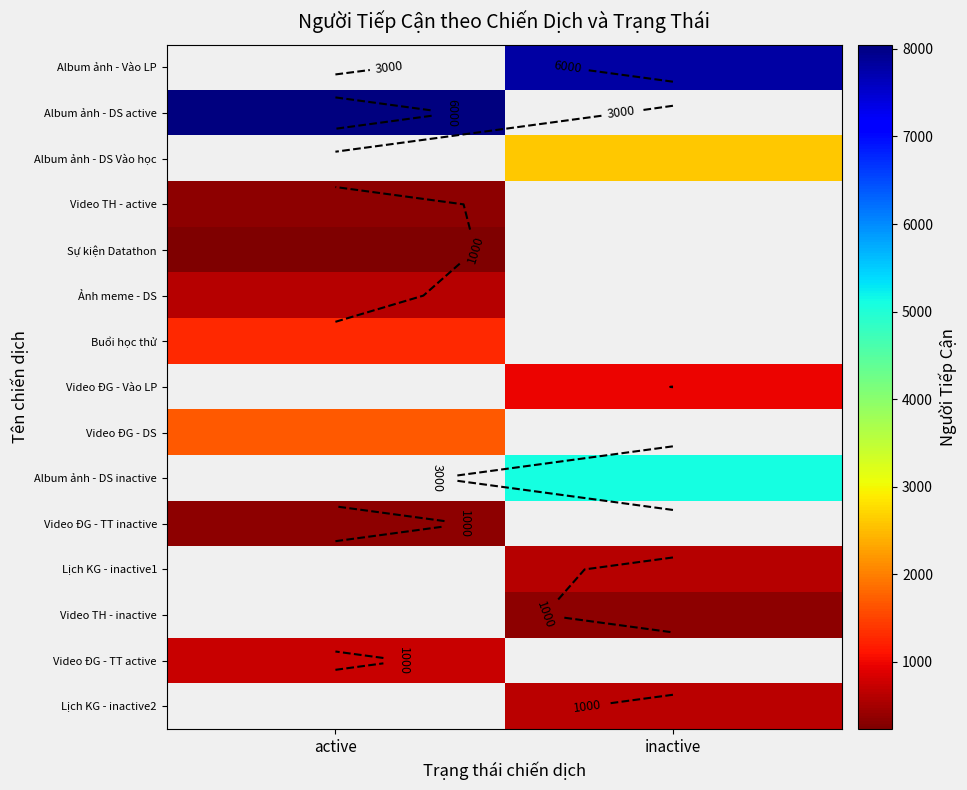

True or false: Buổi học thử has a value of 1284.0 at active.

True